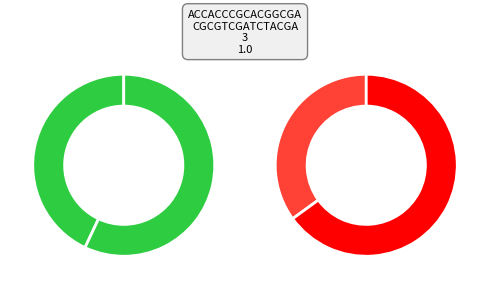

How many slices are in this pie chart?

2